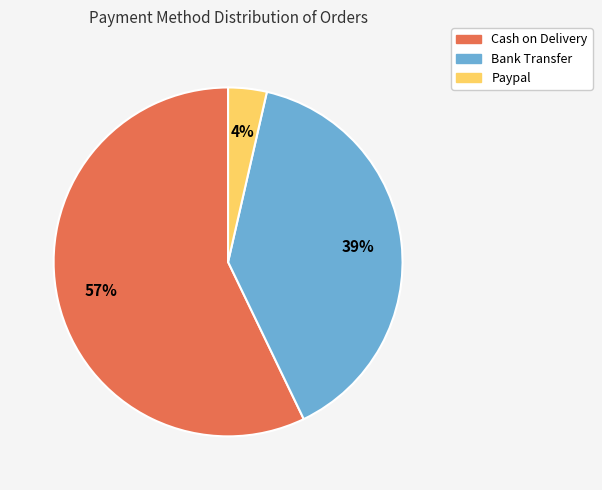

Does Bank Transfer account for over 50% of the chart?

No